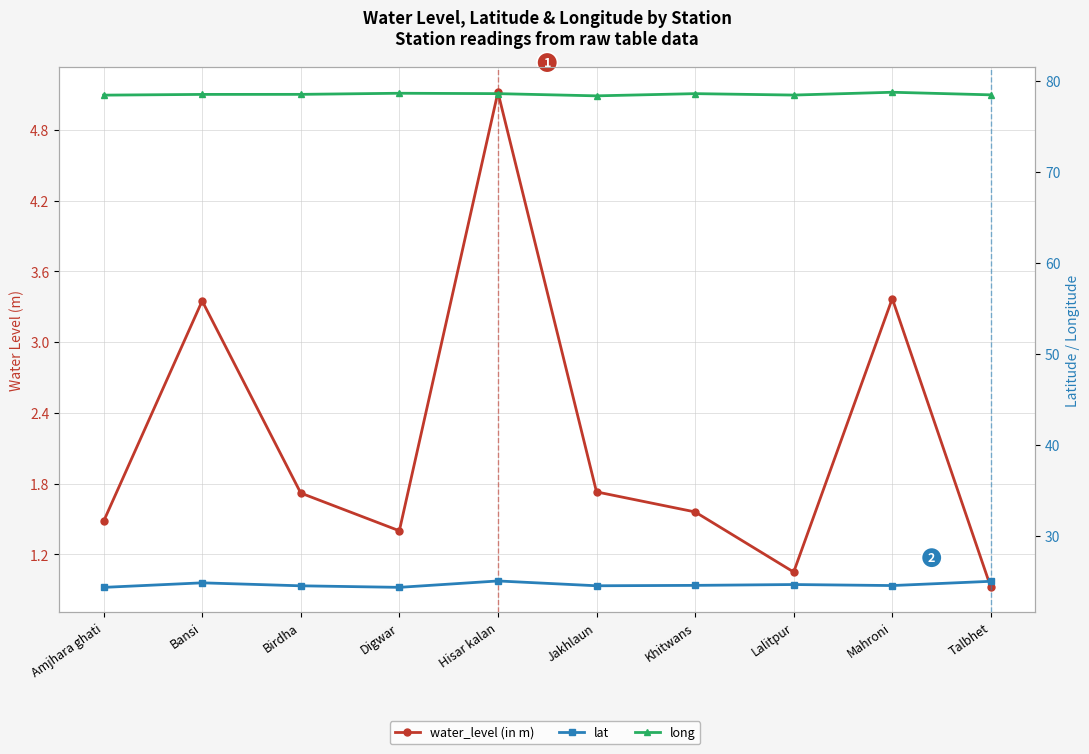

At which category is the sum across all series the highest?

Hisar kalan